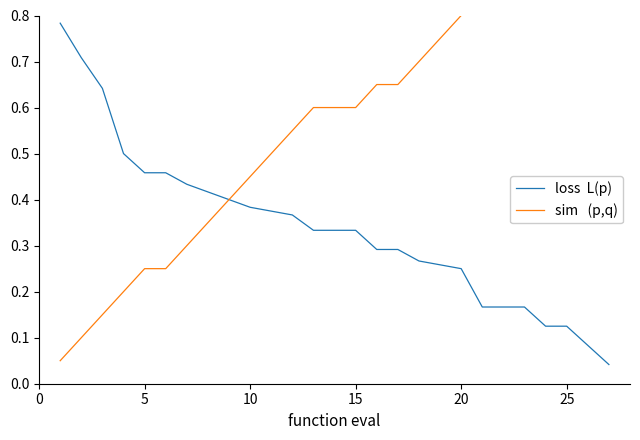

True or false: loss  L(p) and sim   (p,q) cross at least once.

False